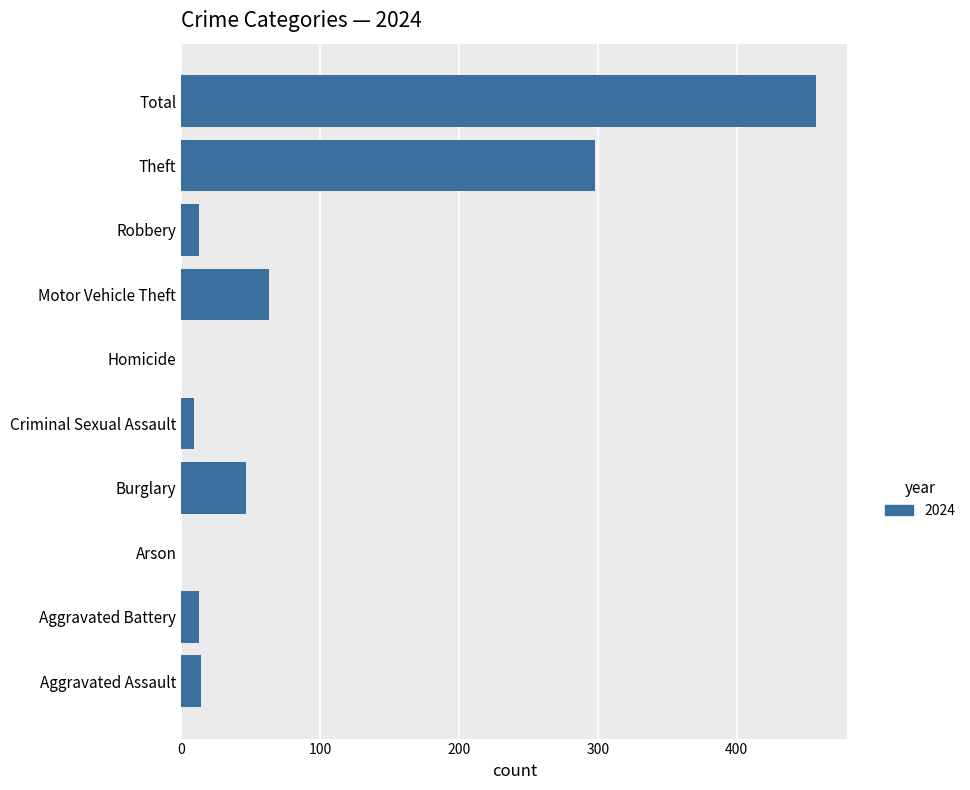

The chart shows a value of 110 at Motor Vehicle Theft. True or false?

False